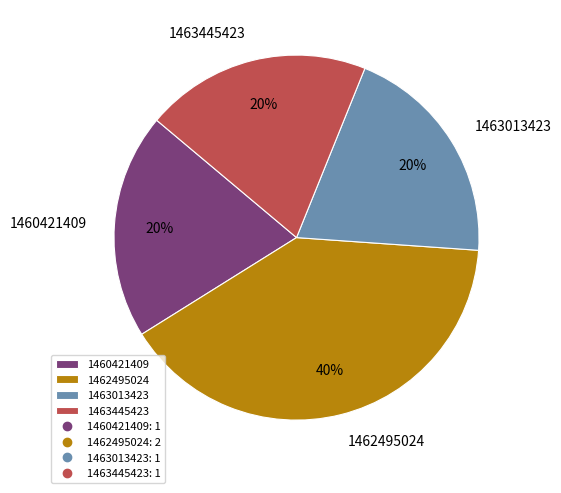

Is the sum of 1460421409 and 1462495024 greater than half?

Yes